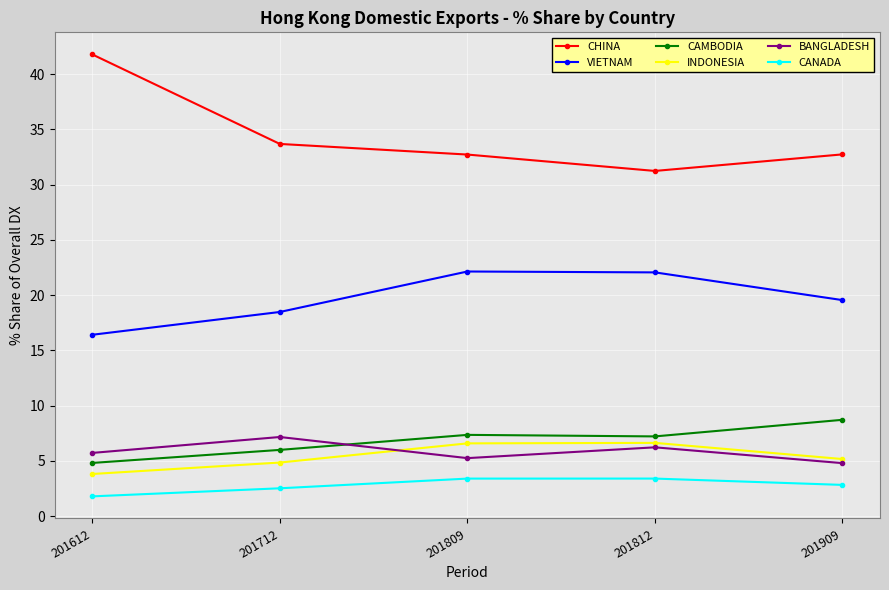

At which label does VIETNAM reach its minimum?

201612